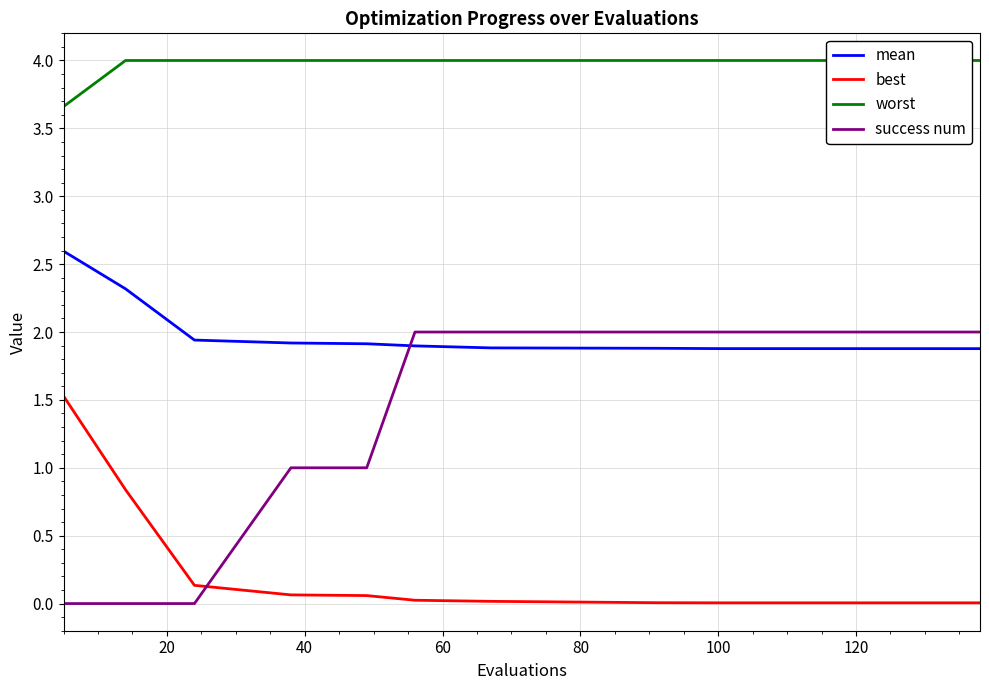

At how many categories does at least one series exceed 3?

10